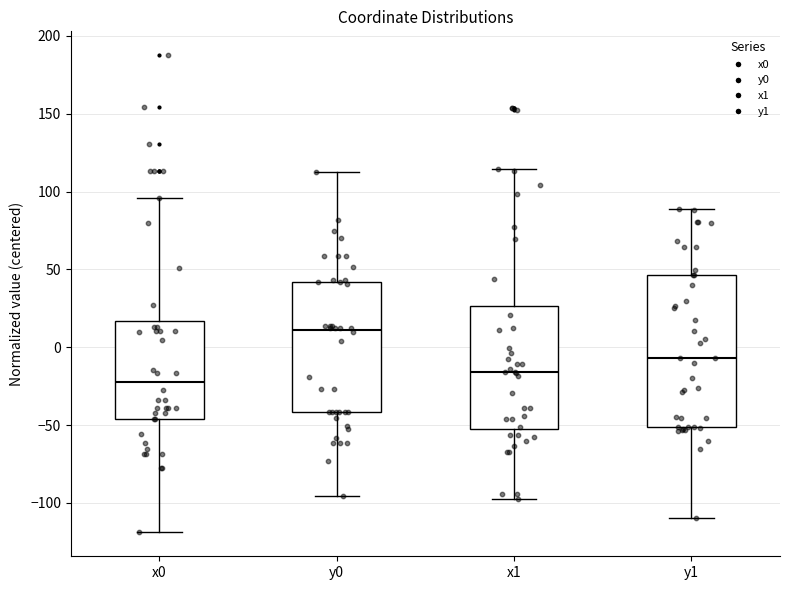

Reading left to right, read every box against the y-axis: the position of its median line, the range the box covers, and the ends of its whiskers. The values are not printed on the chart, so give them approximately, as read against the axis.

x0: median -20, box -45 to 15, whiskers -120 to 95
y0: median 10, box -40 to 40, whiskers -95 to 115
x1: median -15, box -50 to 25, whiskers -95 to 115
y1: median -5, box -50 to 45, whiskers -110 to 90